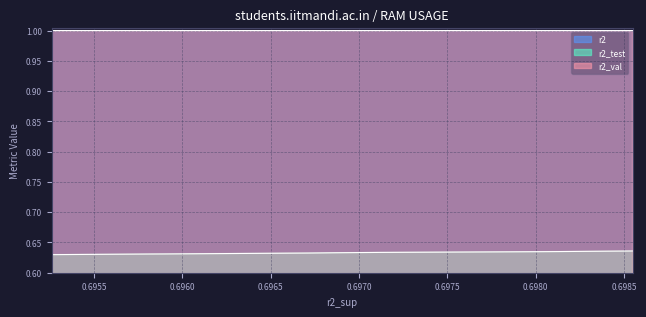

What is the sum of all r2 values?

10.0